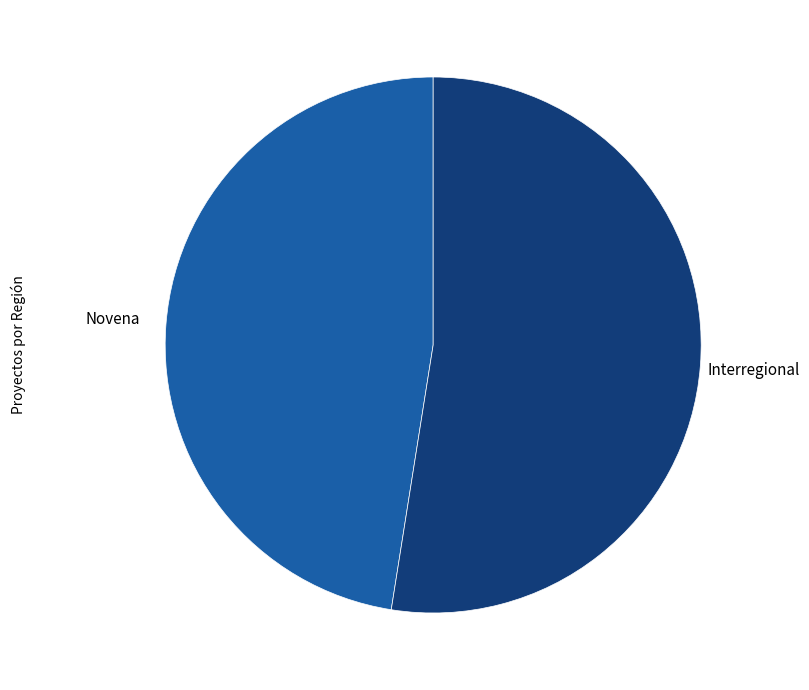

The Novena slice represents 54% of the pie. True or false?

False